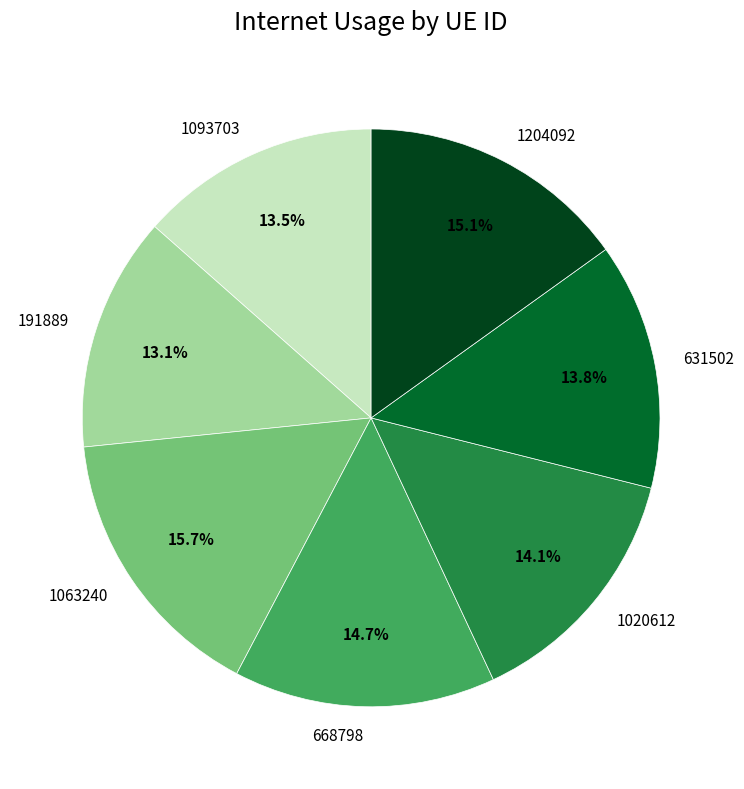

Is it true that 1020612 is 1% of the pie?

False